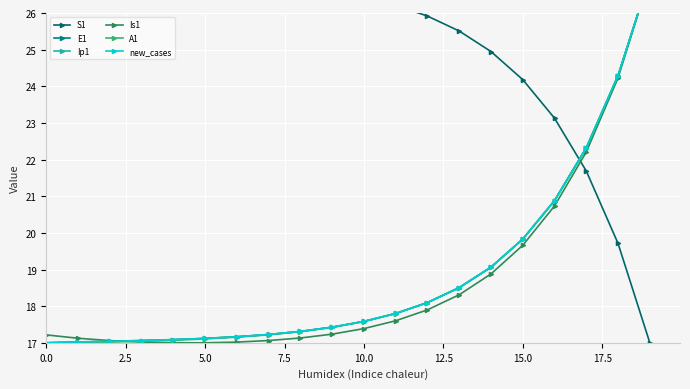

What is the value of the S1 point at the 6th from the left?

26.9